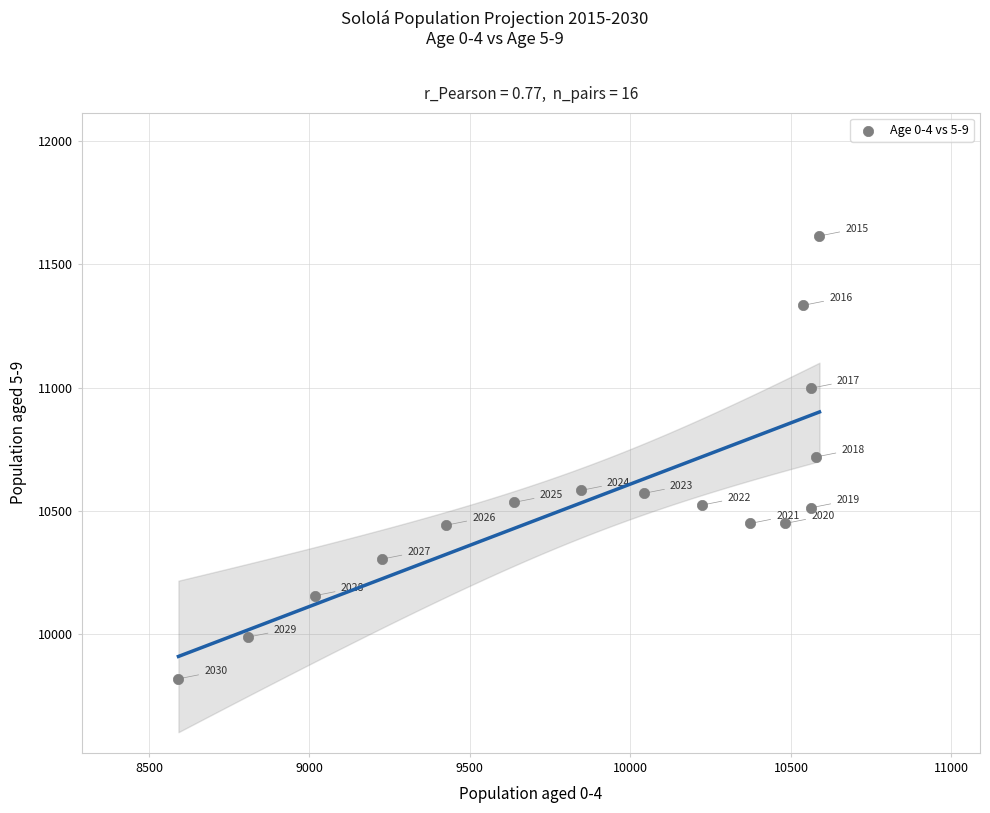

What is the range of Y values (max minus min)?

1795